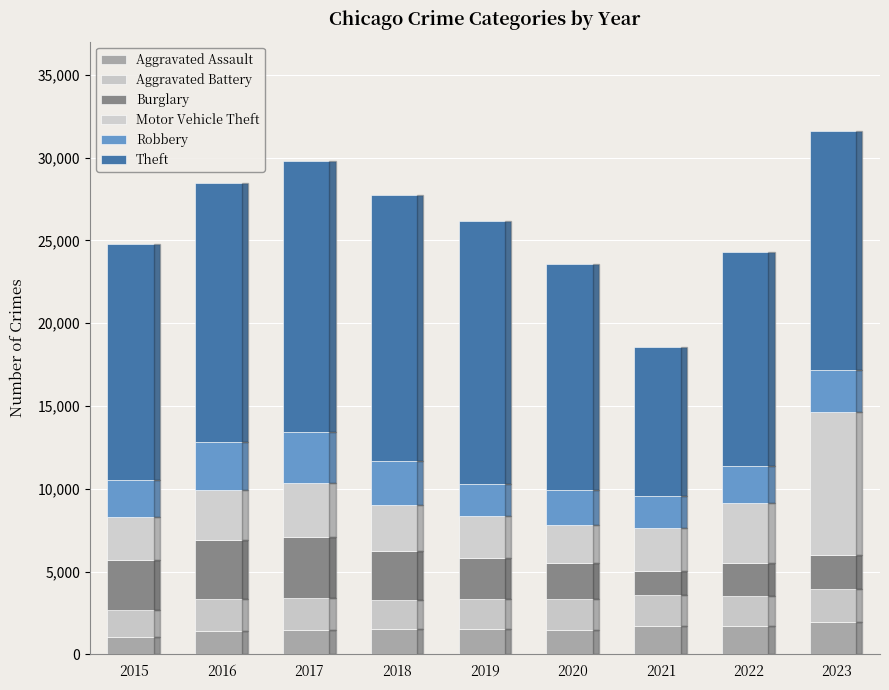

What is the sum of the Aggravated Battery values at 2015 and 2019?

3422